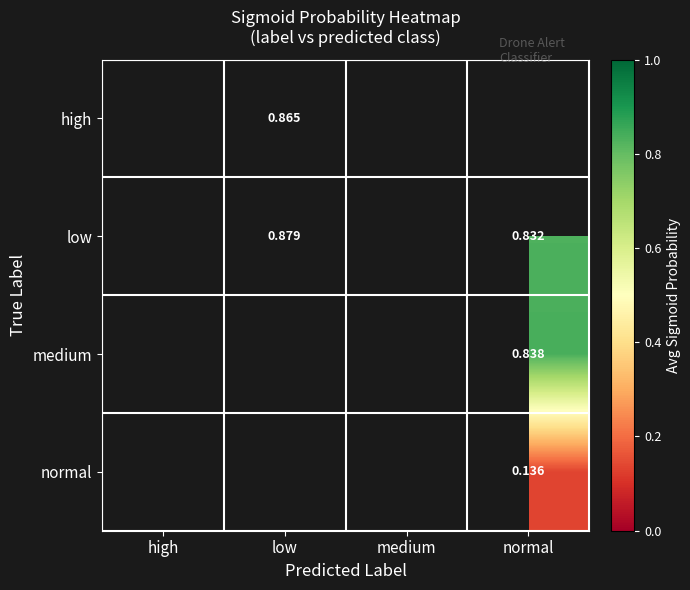

How many positive values does the medium series have?

1